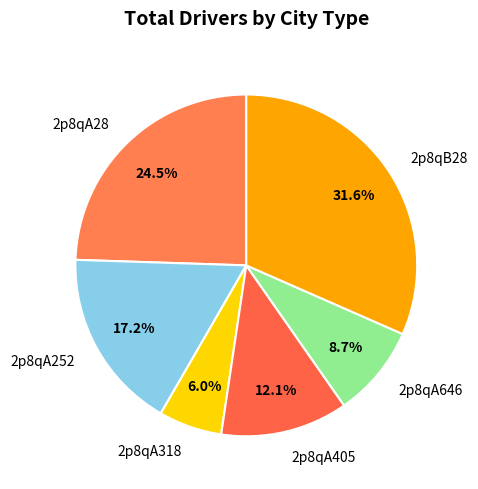

Rank the categories by value from highest to lowest.

2p8qB28, 2p8qA28, 2p8qA252, 2p8qA405, 2p8qA646, 2p8qA318